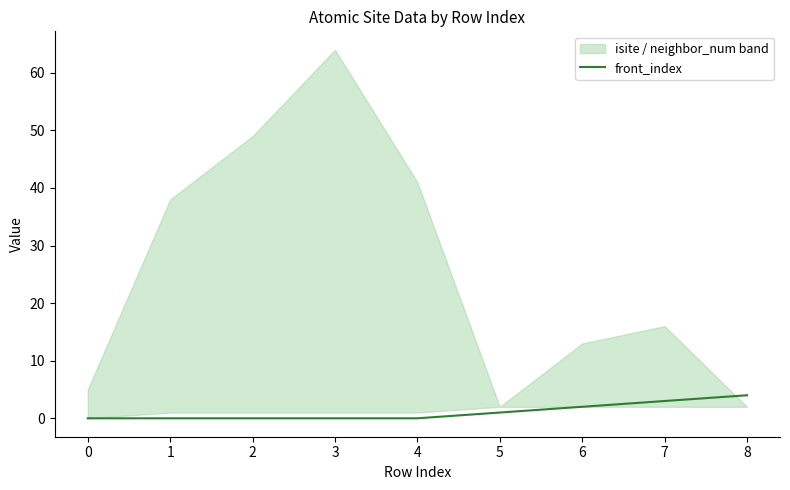

True or false: front_index has a value of 1 at 8.

False